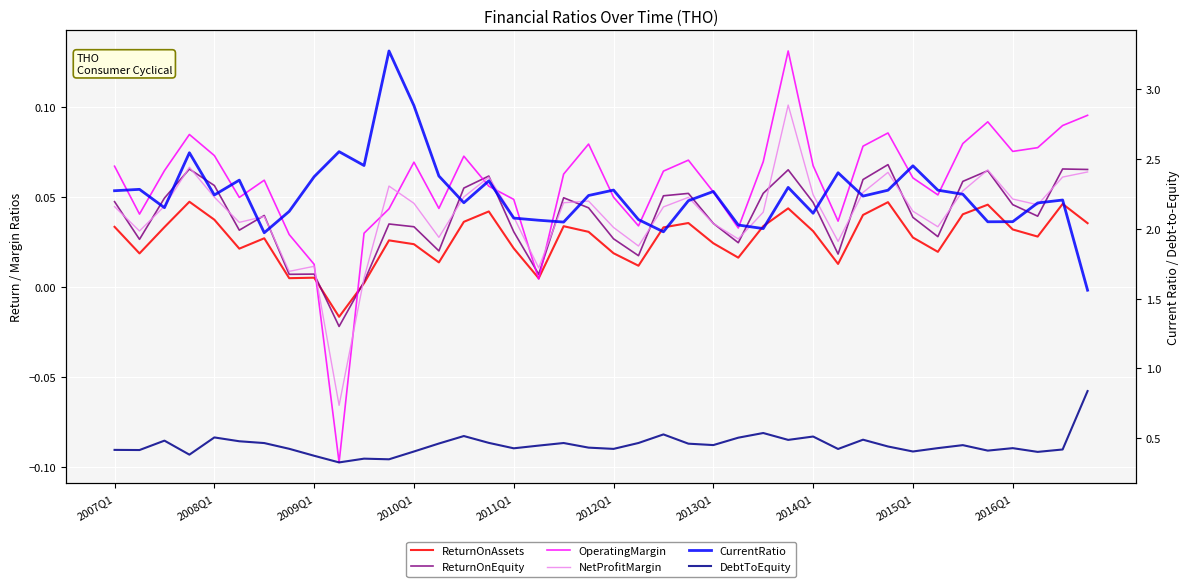

True or false: OperatingMargin has a value of 0.2 at 27.

False